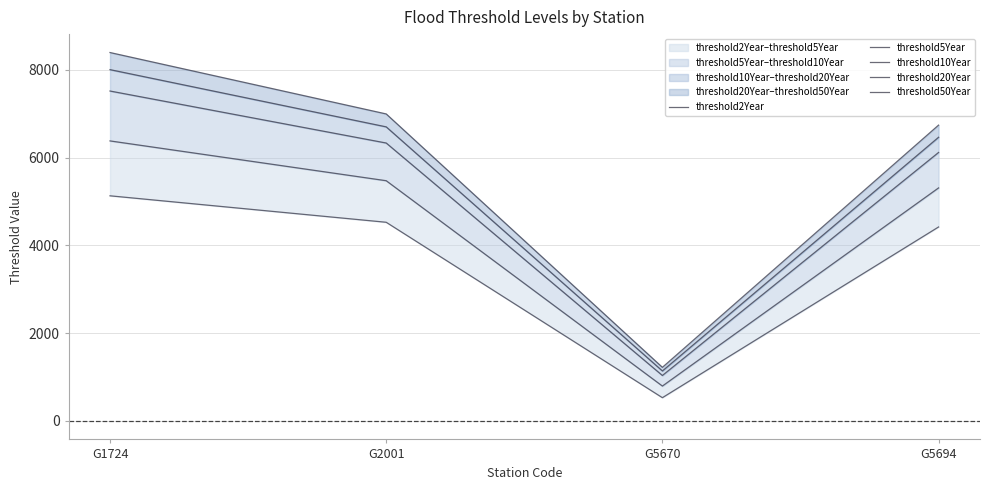

True or false: threshold20Year and threshold5Year intersect in this chart.

False